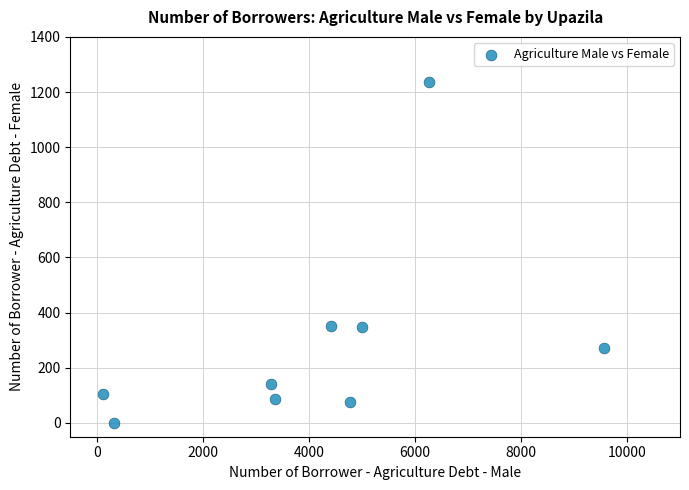

What is the range of X values (max minus min)?

9447